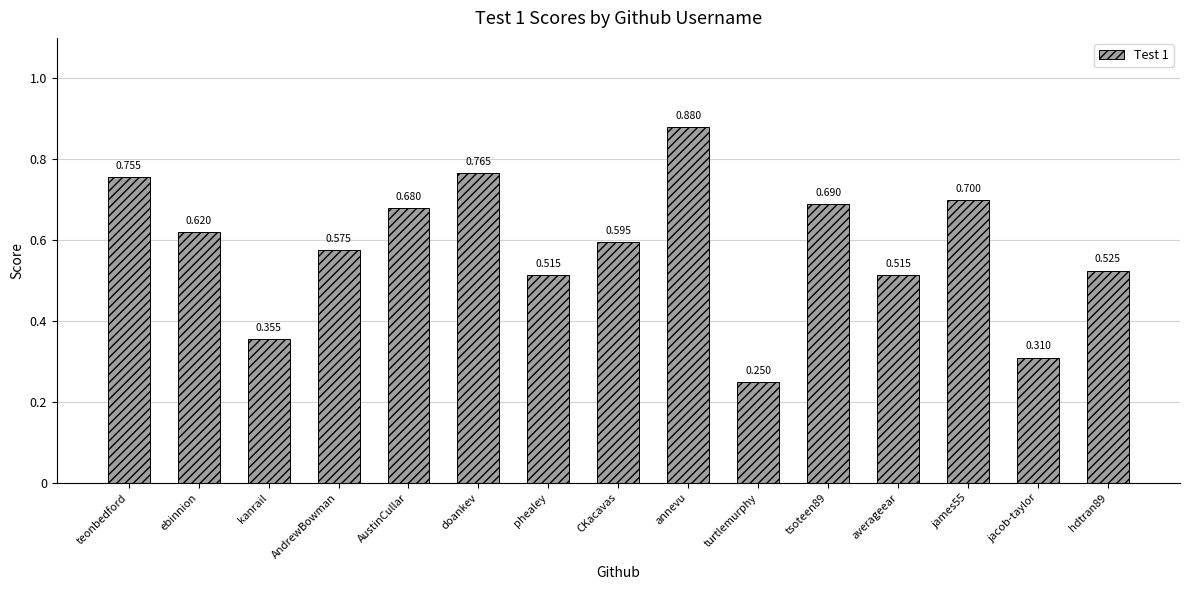

Which has a higher value, turtlemurphy or AndrewBowman?

AndrewBowman